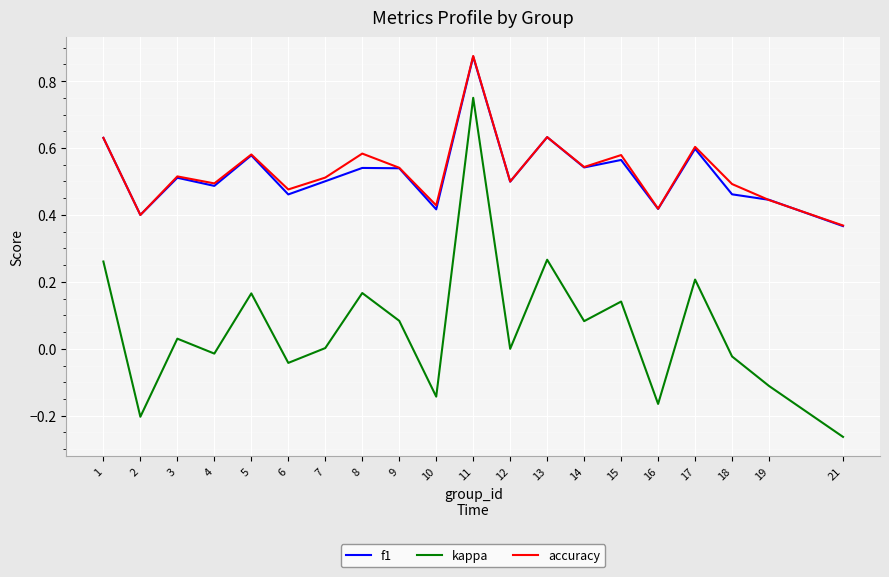

True or false: accuracy and kappa cross at least once.

False